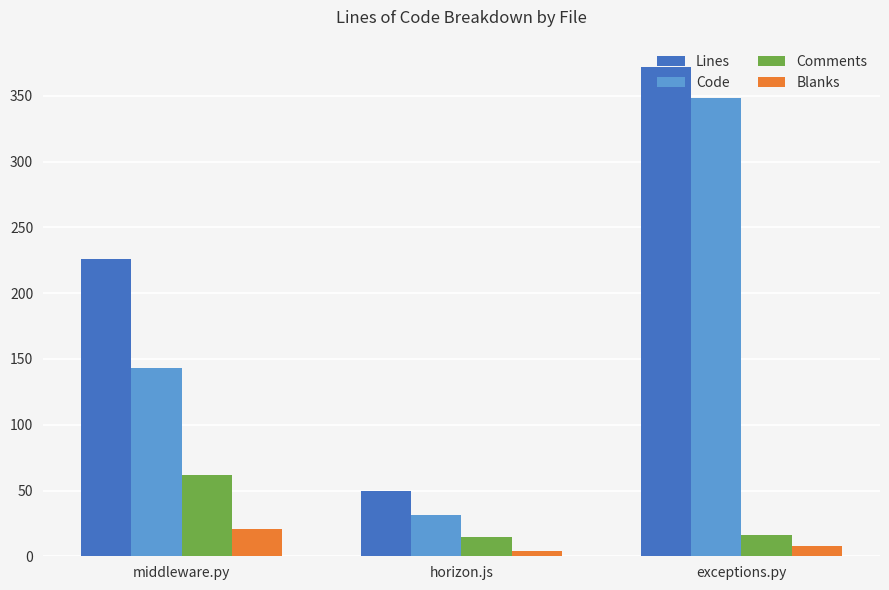

Count the Lines values in the range 50 to 372.

3